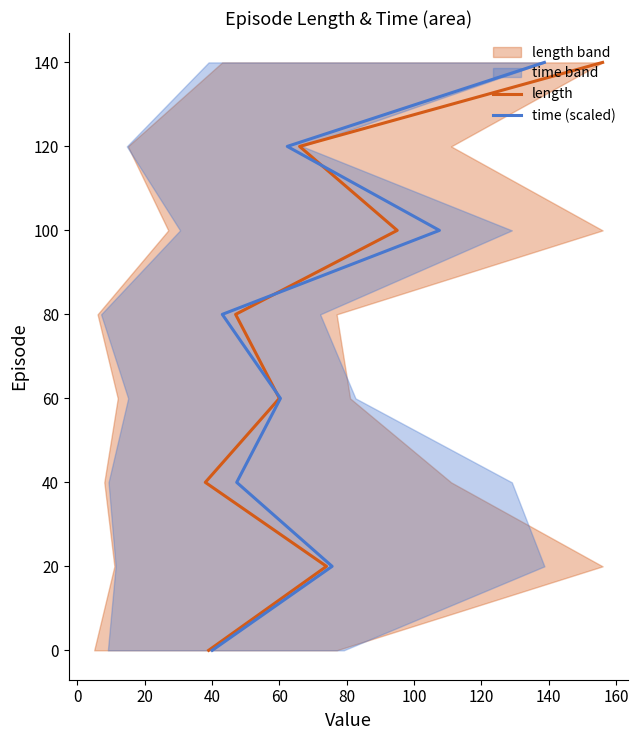

Rank the series at 0 from lowest to highest value.

length, time (scaled)